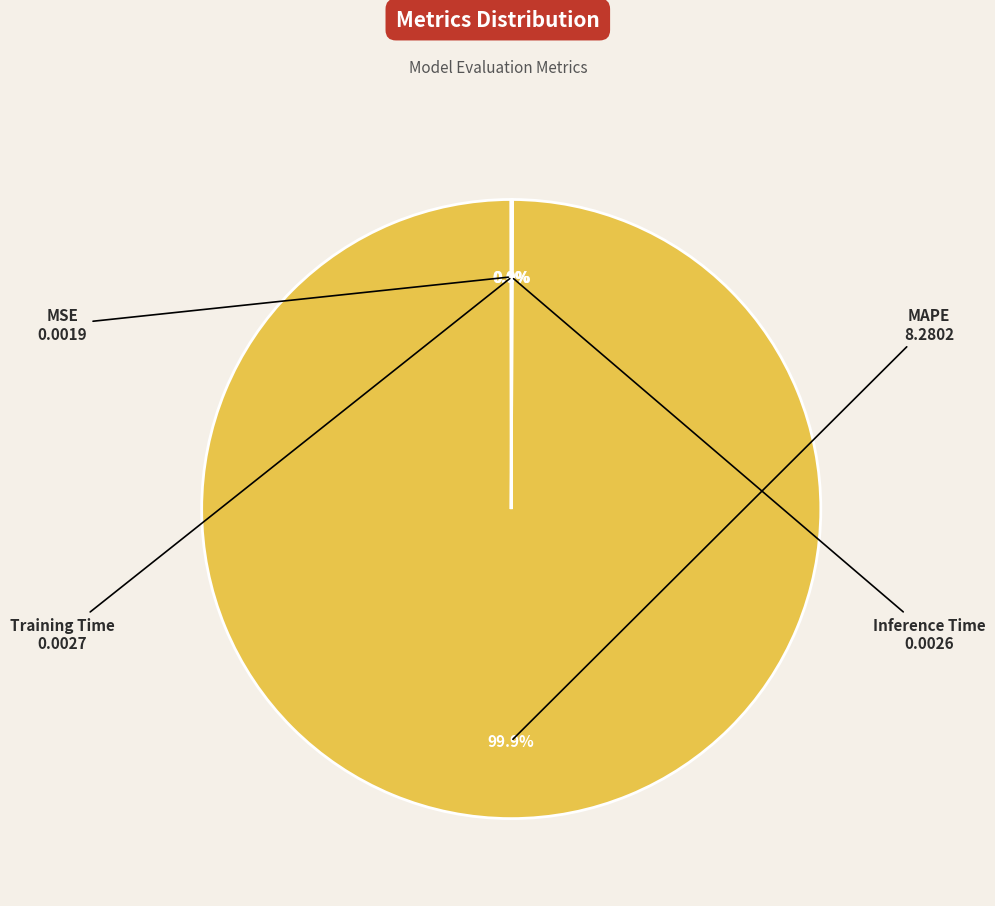

Does any single category account for the majority?

Yes